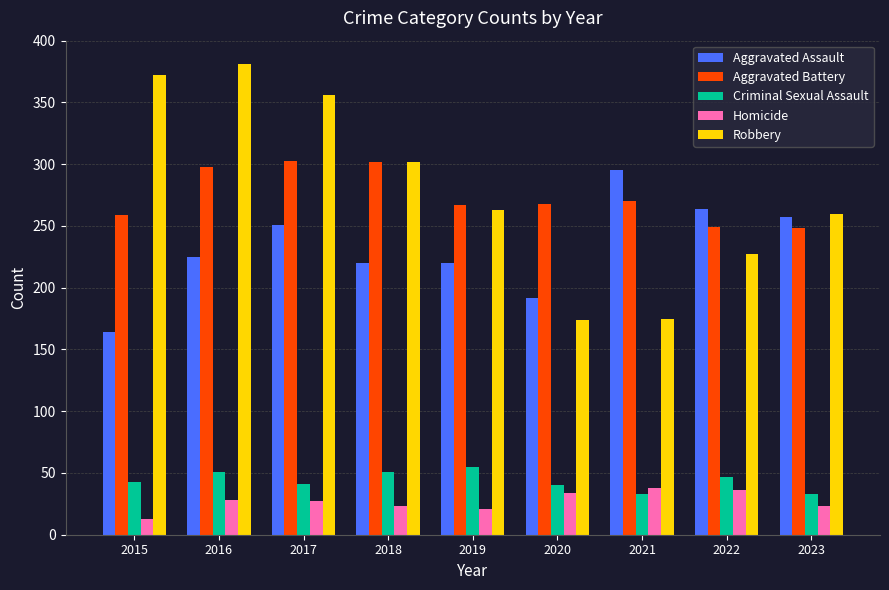

What are all the series names shown in the legend?

Aggravated Assault, Aggravated Battery, Criminal Sexual Assault, Homicide, Robbery